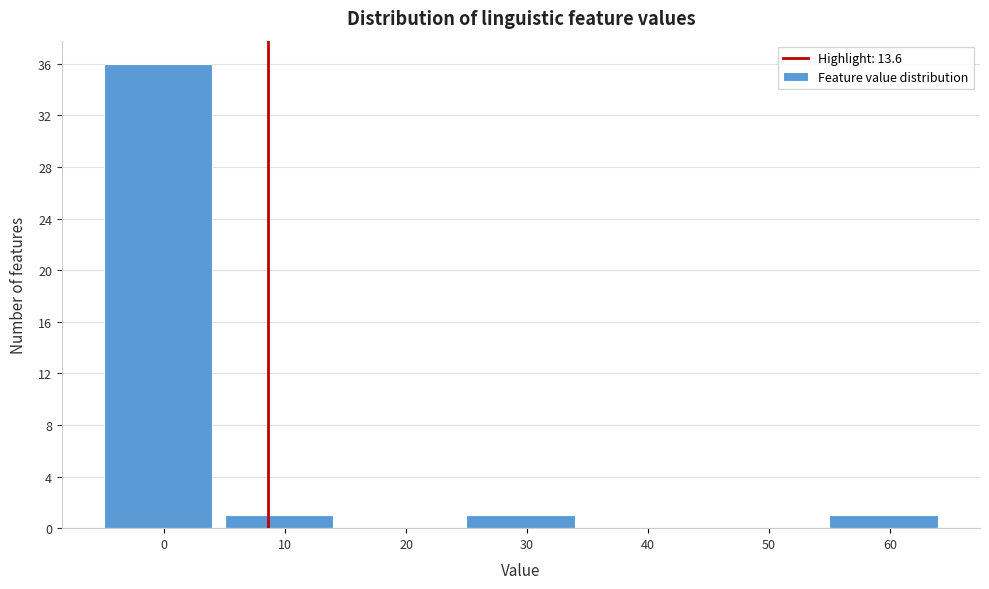

Reading right to left, extract all data points from this chart.

60=1	50=0	40=0	30=1	20=0	10=1	0=36